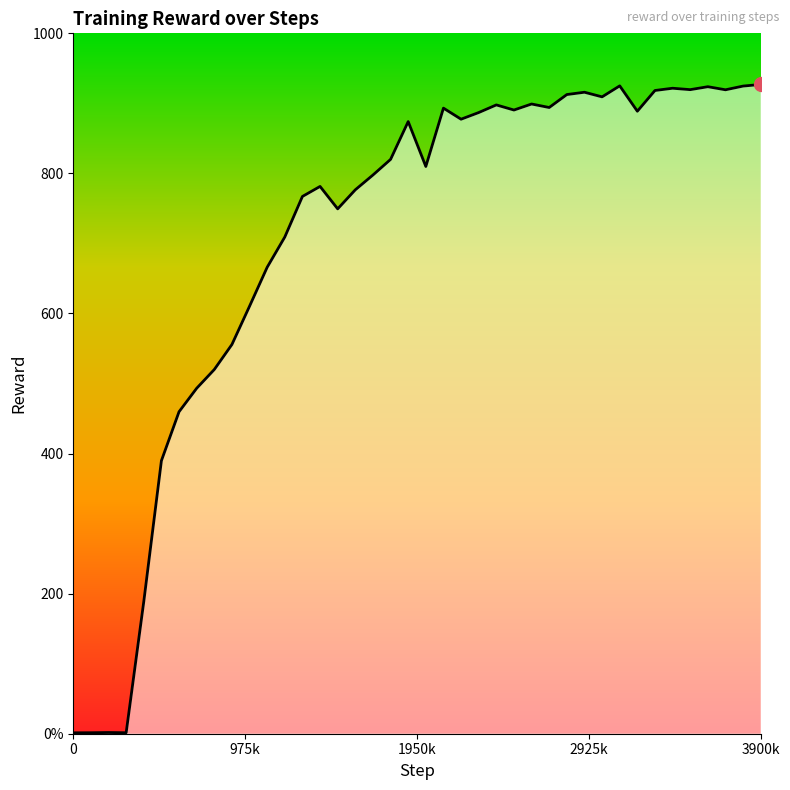

Does the chart have visible grid lines?

No